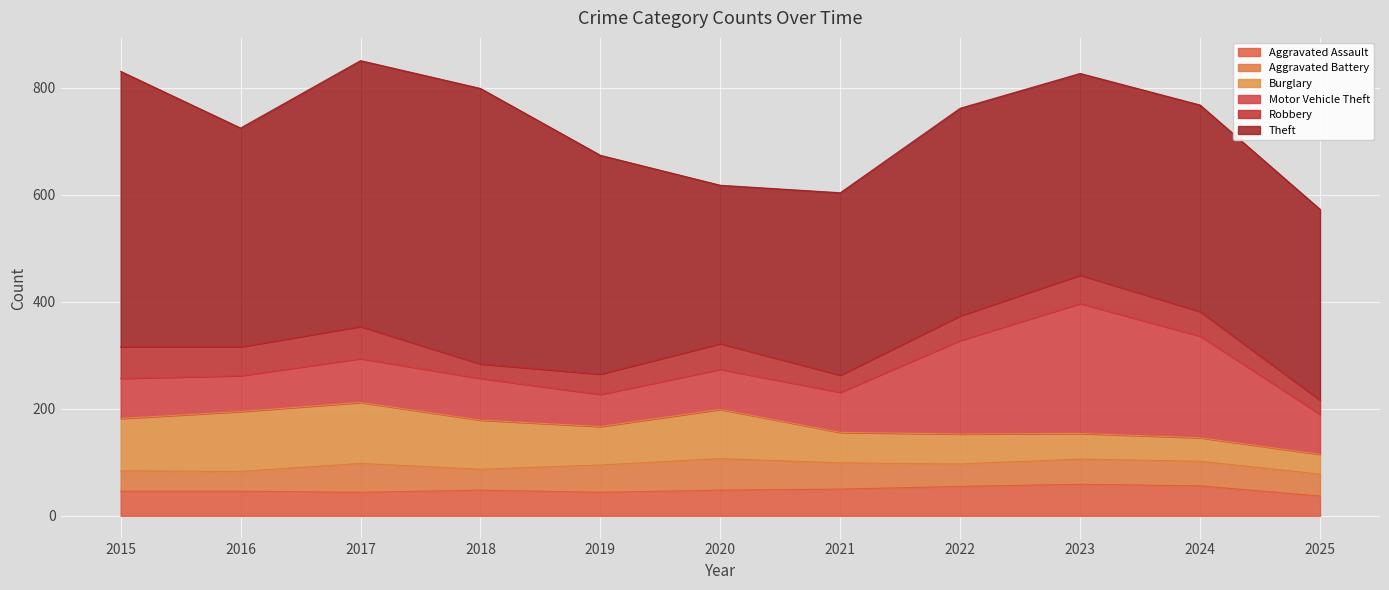

Read the Theft value at 2020.

296